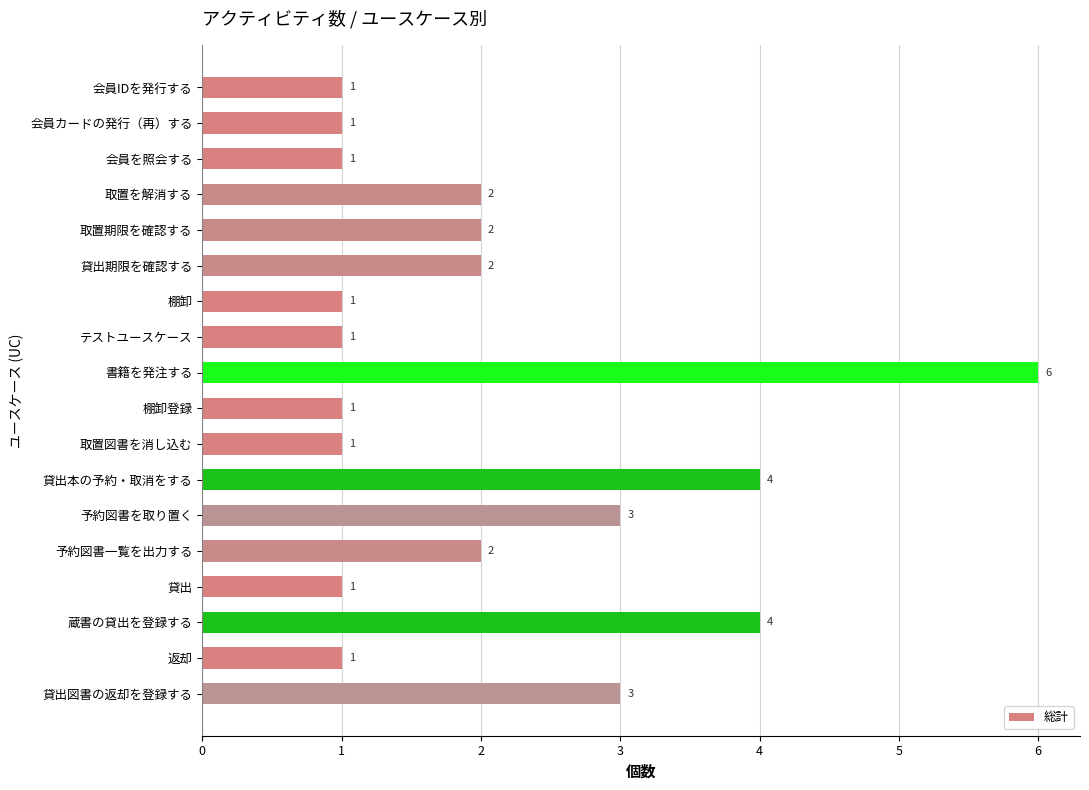

What is the average value?

2